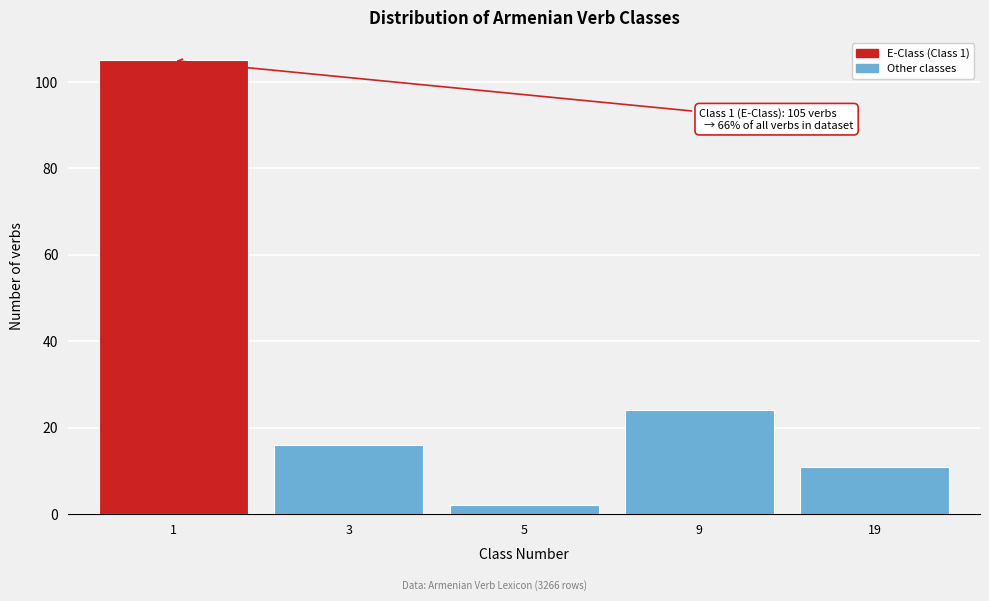

Reading left to right, list all the values displayed in this chart.

1=105	3=16	5=2	9=24	19=11